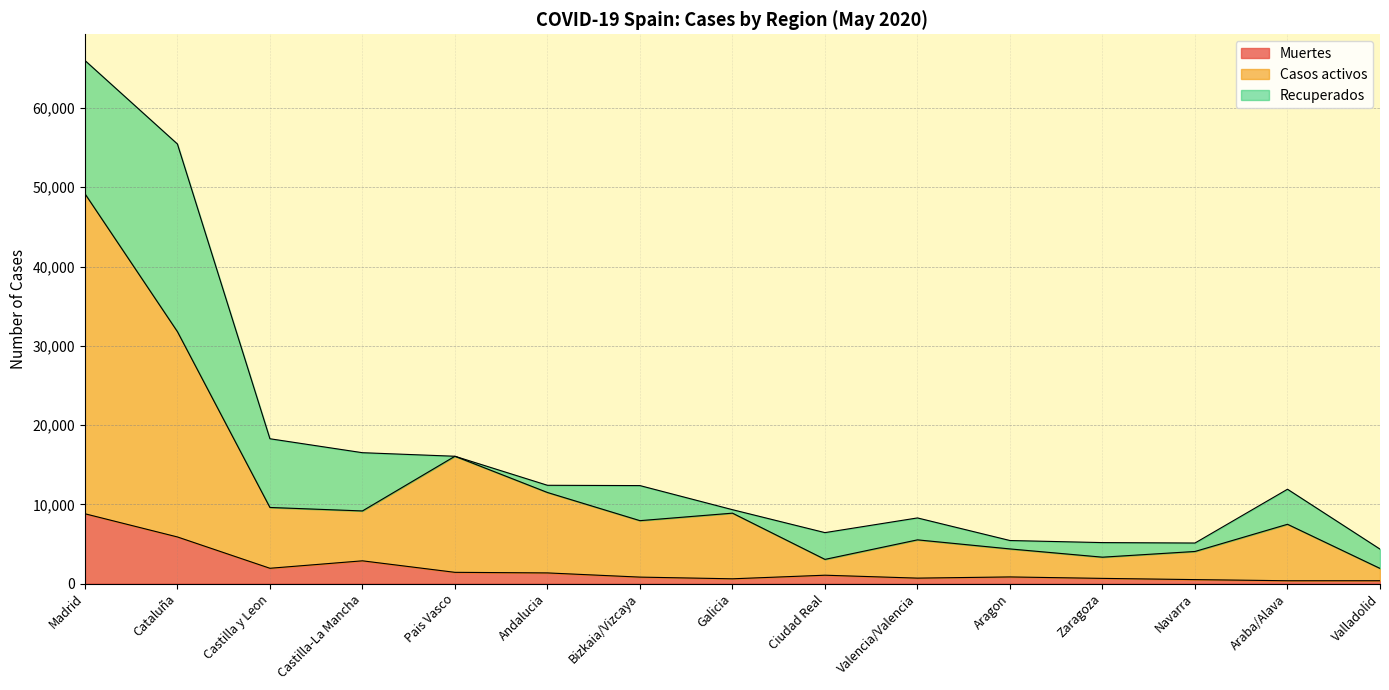

True or false: Muertes and Casos activos intersect in this chart.

False